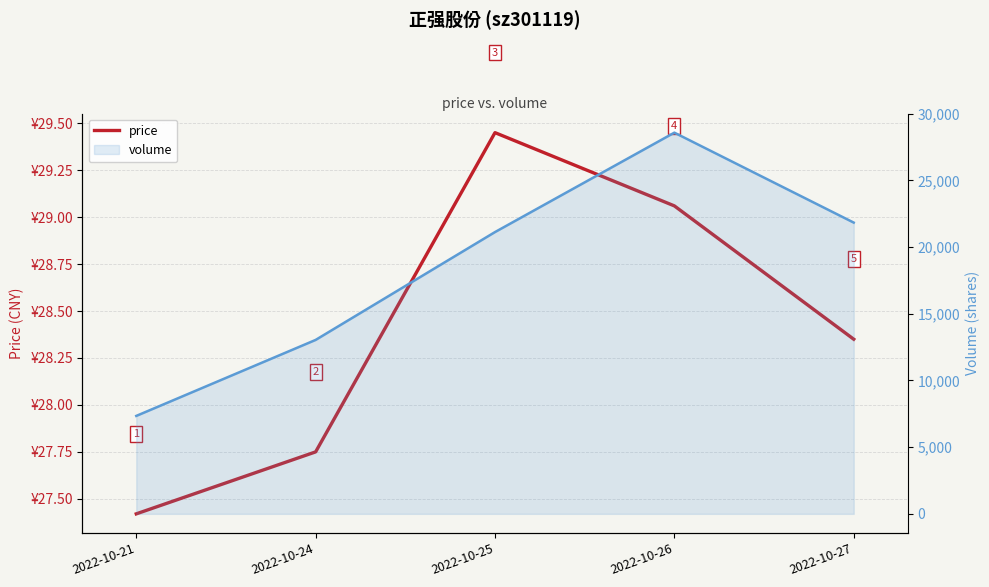

The value of volume at 2022-10-26 is 16114.4. True or false?

False